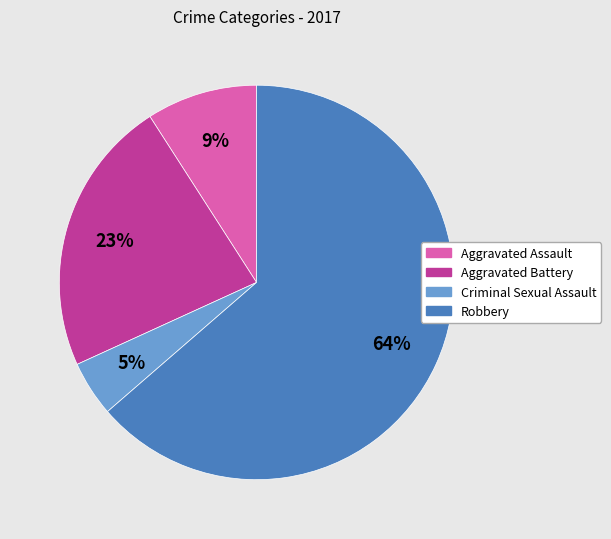

Is the sum of Aggravated Assault and Robbery greater than half?

Yes